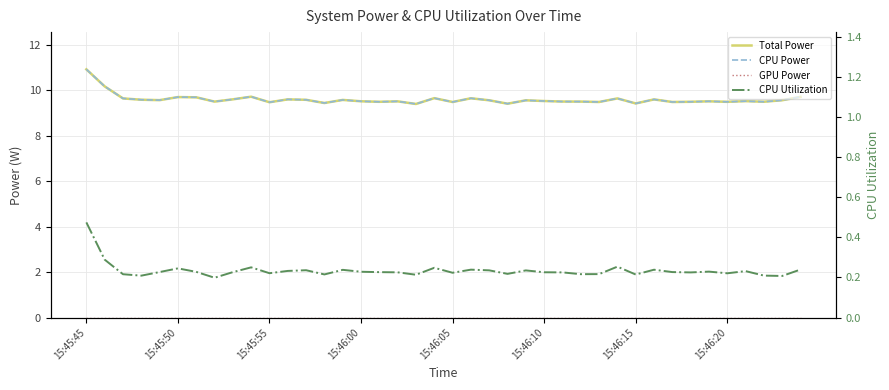

How many lines are shown in the chart?

4